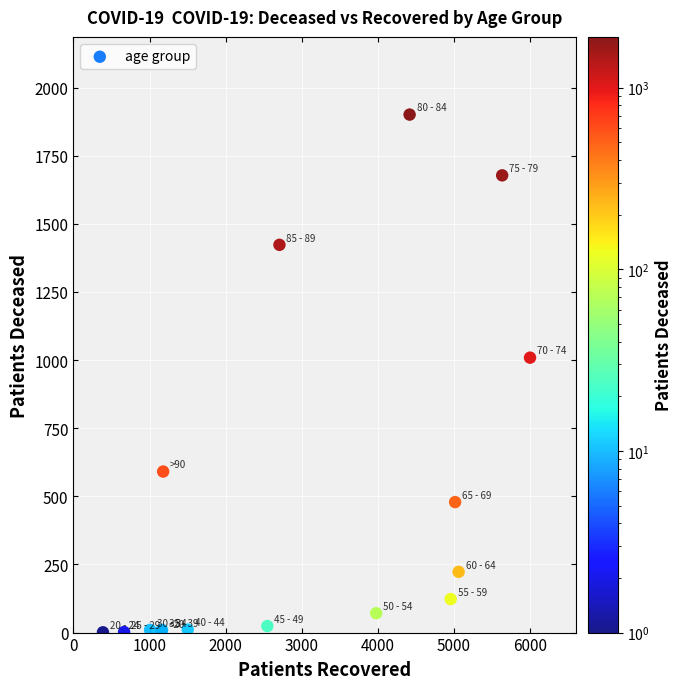

What Y value in the scatter plot is closest to 951?

1009